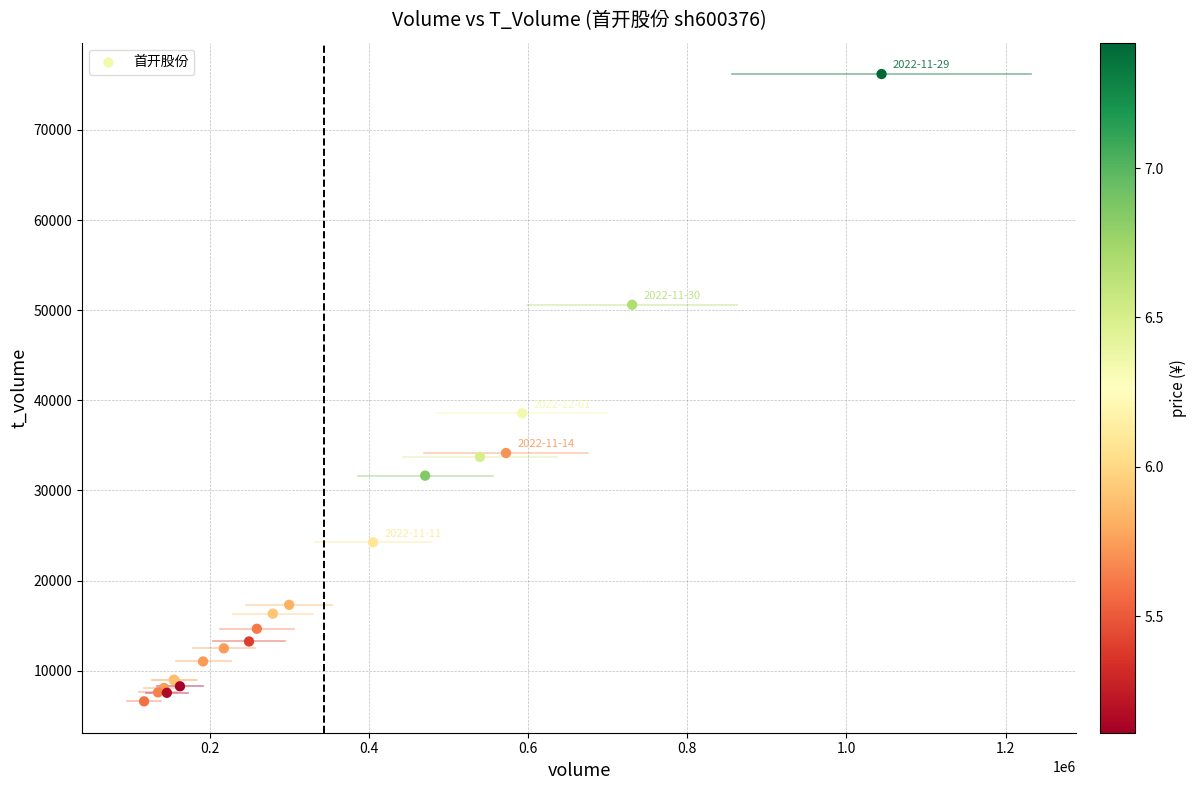

What Y value in the scatter plot is closest to 41402?

38572